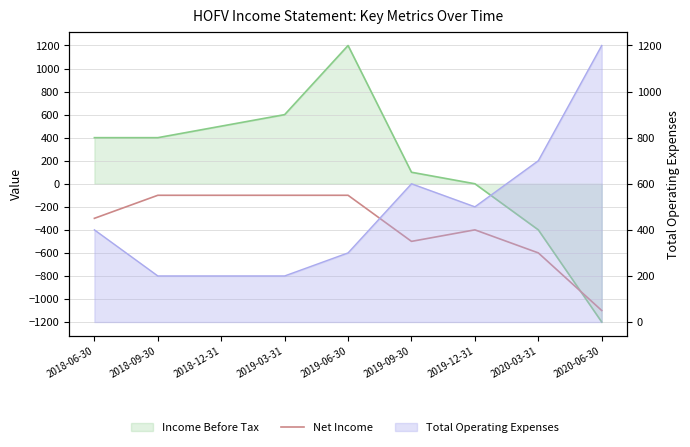

True or false: Income Before Tax has a value of 737 at 2018-12-31.

False